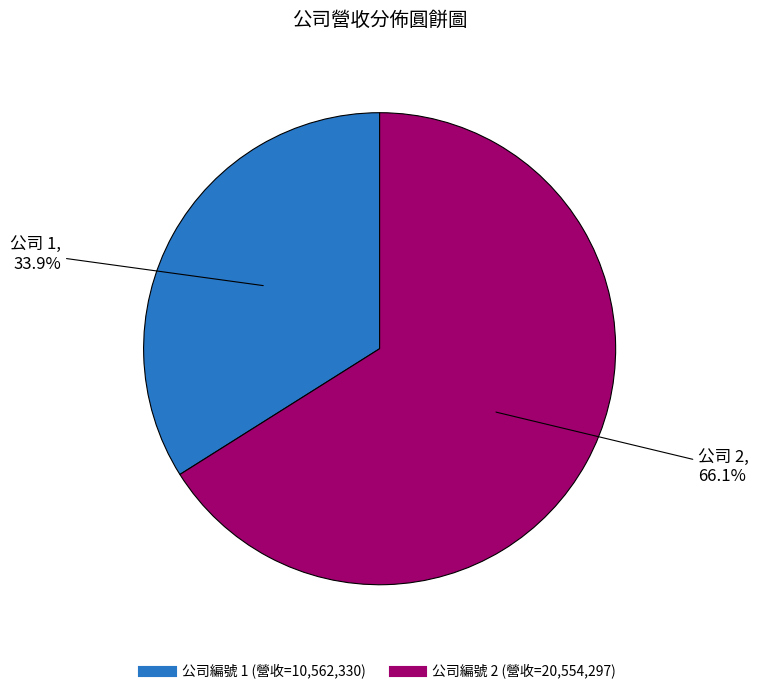

To the nearest percent, what is the difference between the largest and smallest slice percentages?

32%